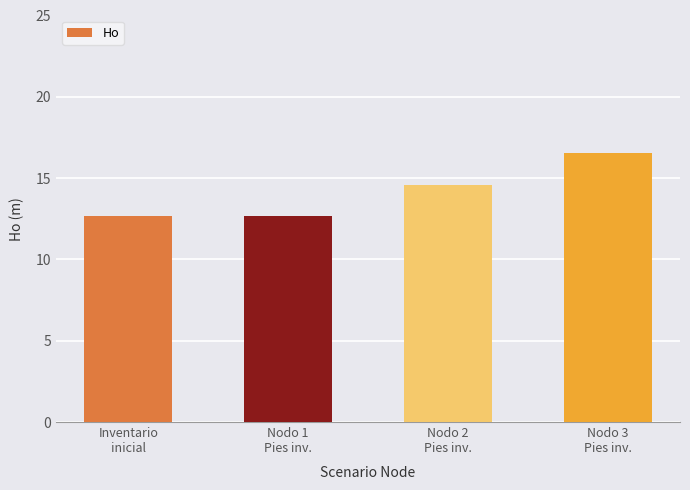

Reading left to right, transcribe all the data shown in this chart.

Inventario
inicial=12.7	Nodo 1
Pies inv.=12.7	Nodo 2
Pies inv.=14.6	Nodo 3
Pies inv.=16.5